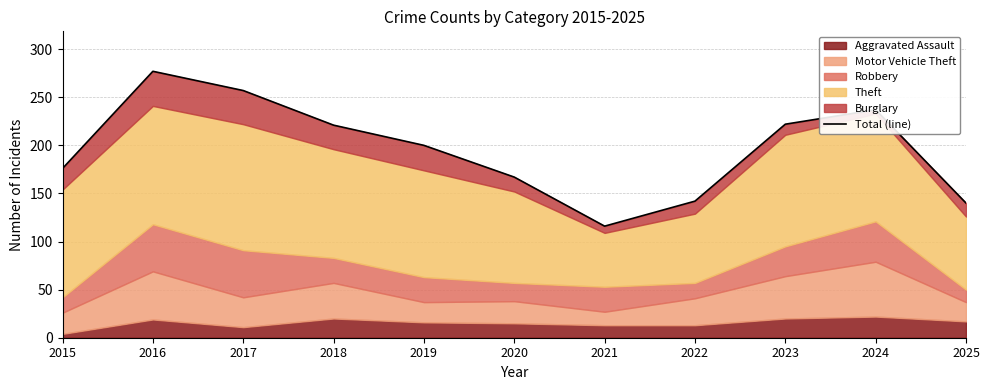

What is the average value?

196